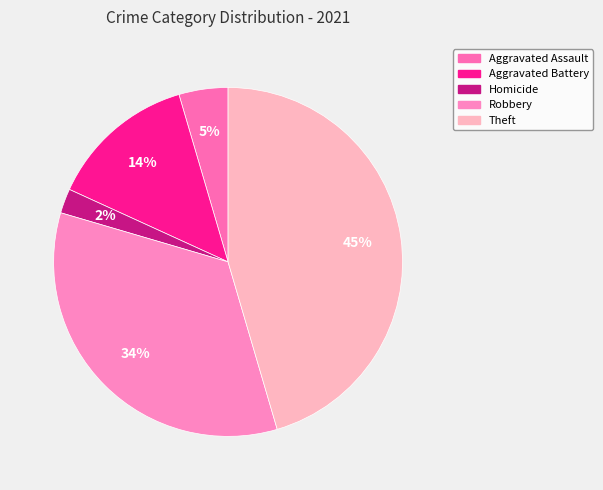

Rank the categories by value from lowest to highest.

Homicide, Aggravated Assault, Aggravated Battery, Robbery, Theft